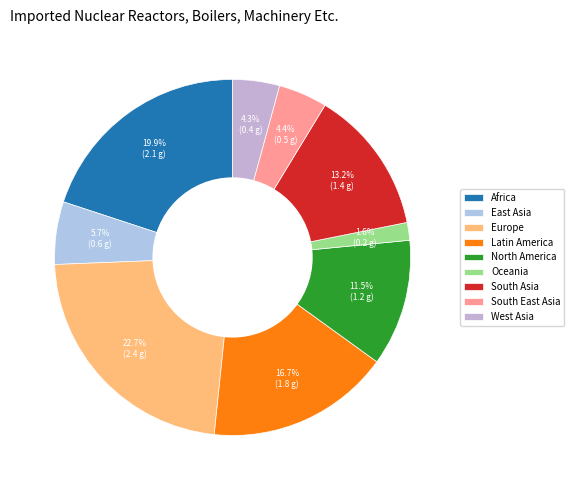

The Africa slice represents 15% of the pie. True or false?

False